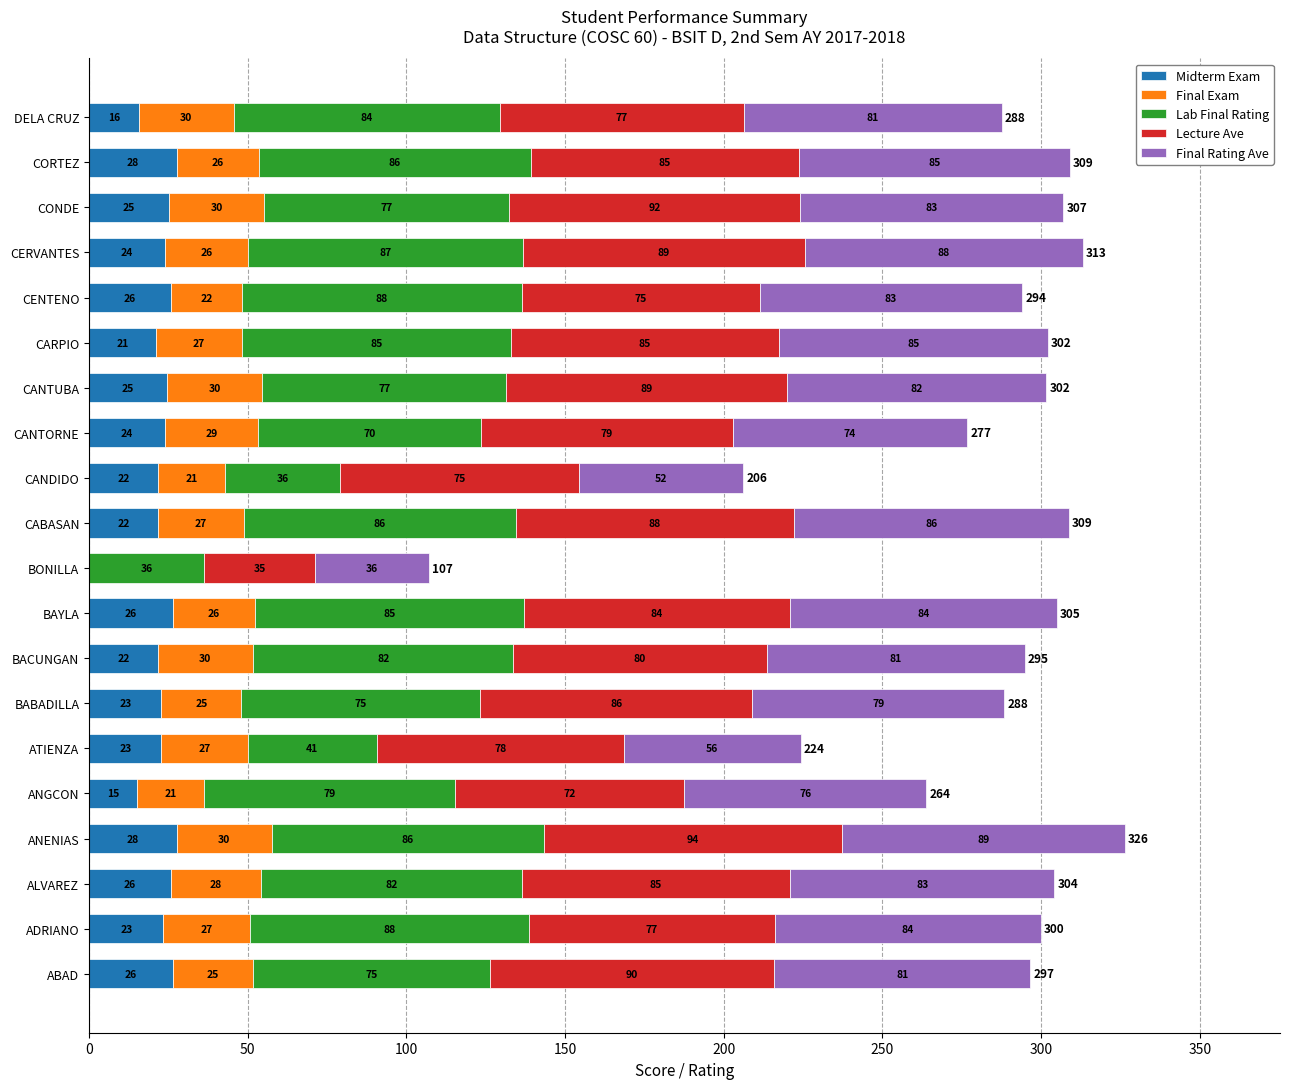

True or false: Midterm Exam has a value of 15.6 at DELA CRUZ.

True